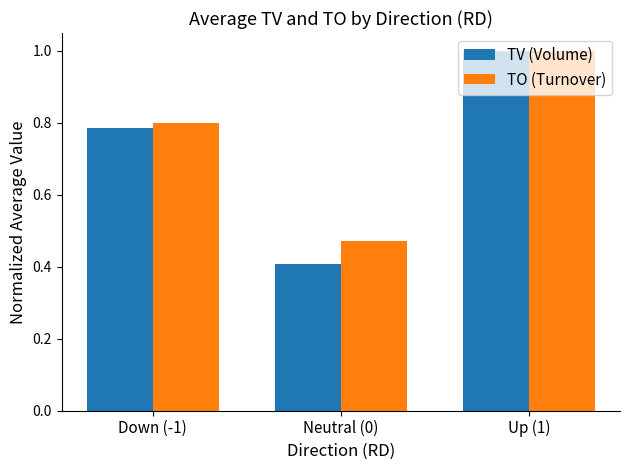

Are the bars horizontal?

No